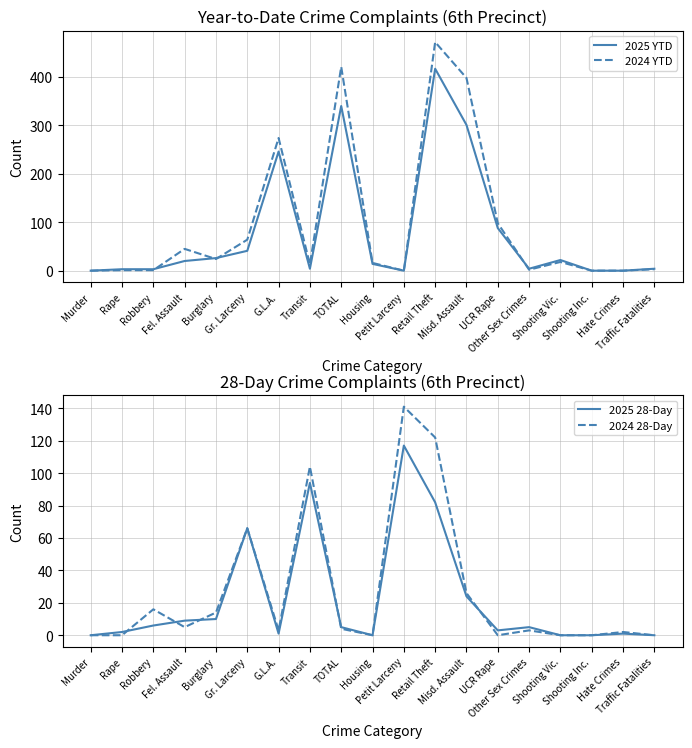

How many lines are shown in the chart?

4